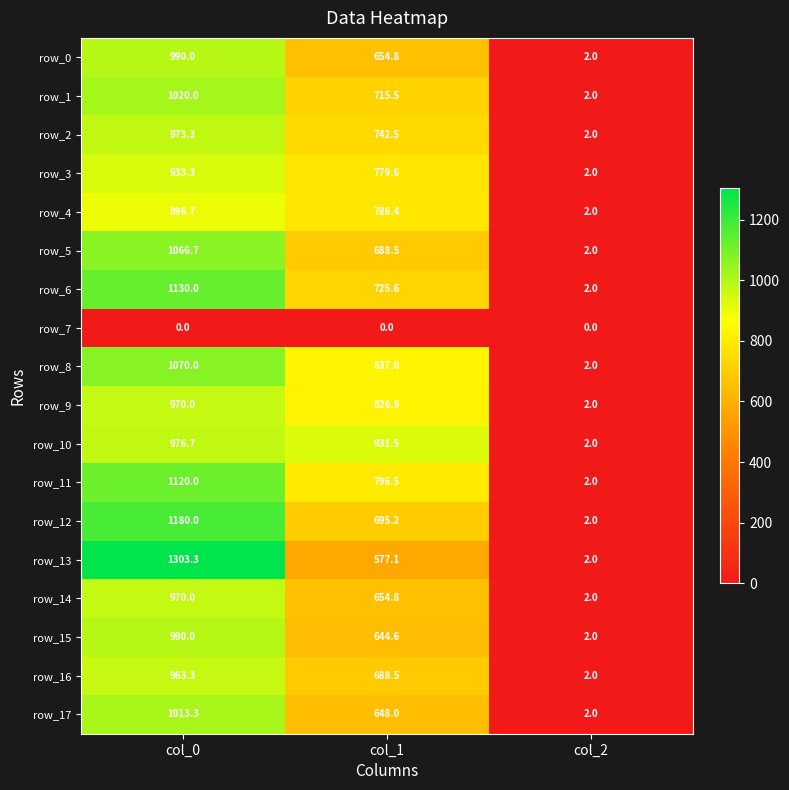

What is the minimum value for row_8?

2.0